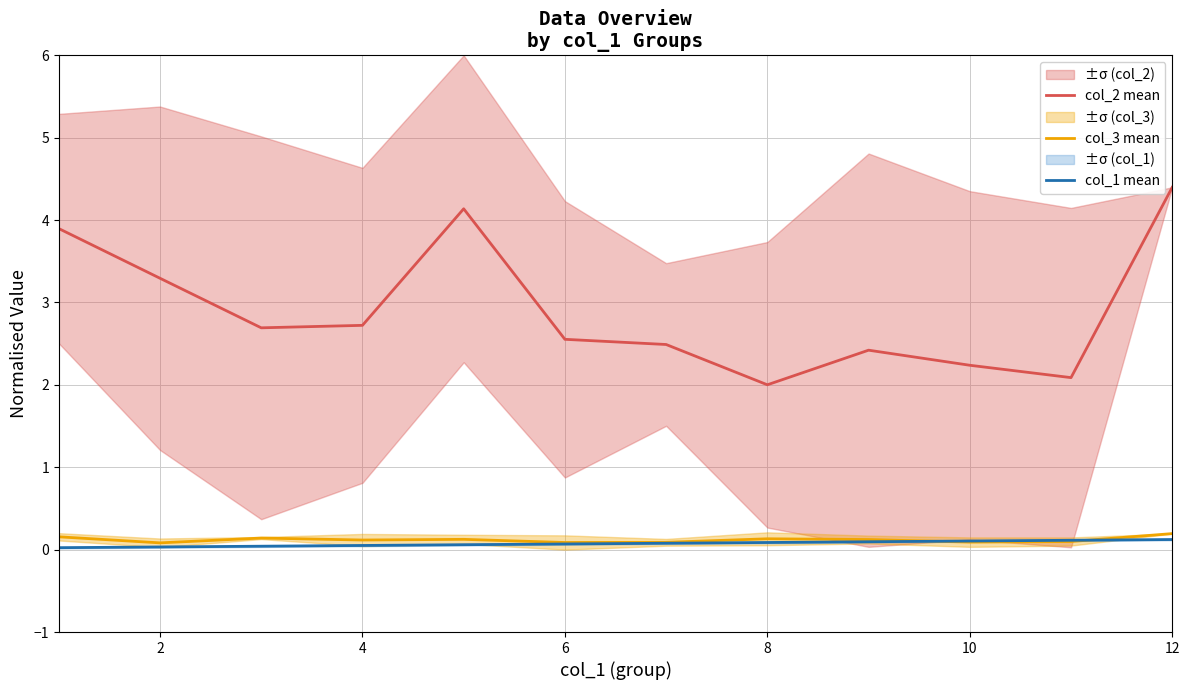

Is it true that col_2 mean equals 2.0 at 8?

True